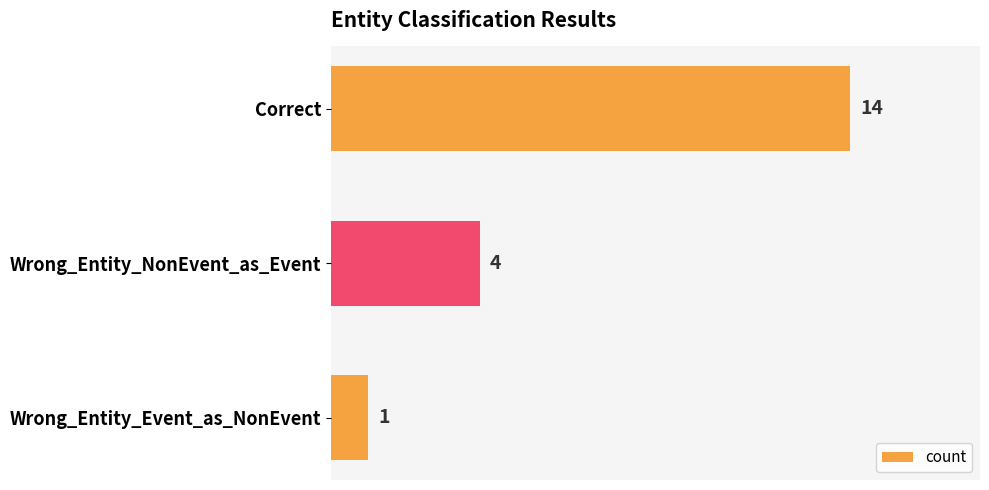

True or false: the data shows 1 at Wrong_Entity_Event_as_NonEvent.

True